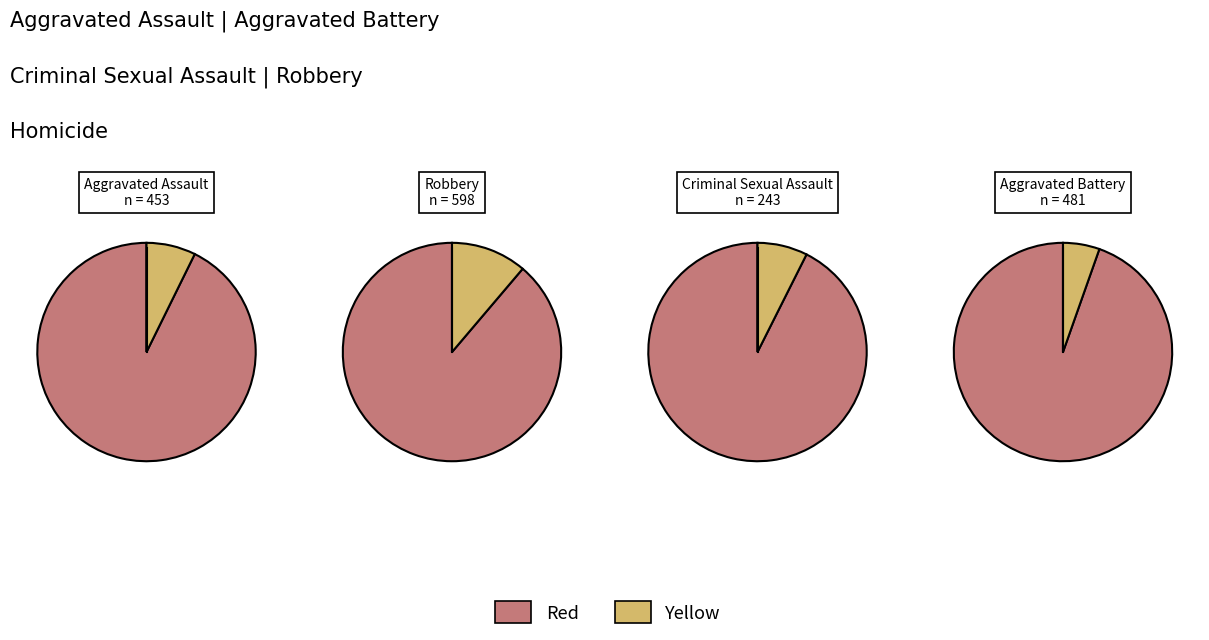

To the nearest percent, what is the average slice percentage?

9%